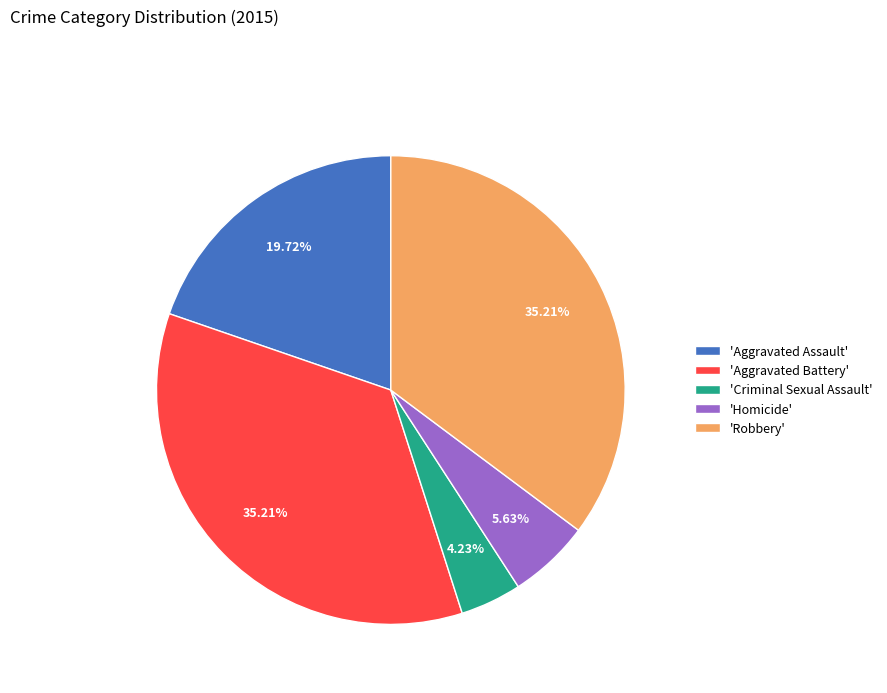

Is there any slice that represents more than half of the pie?

No